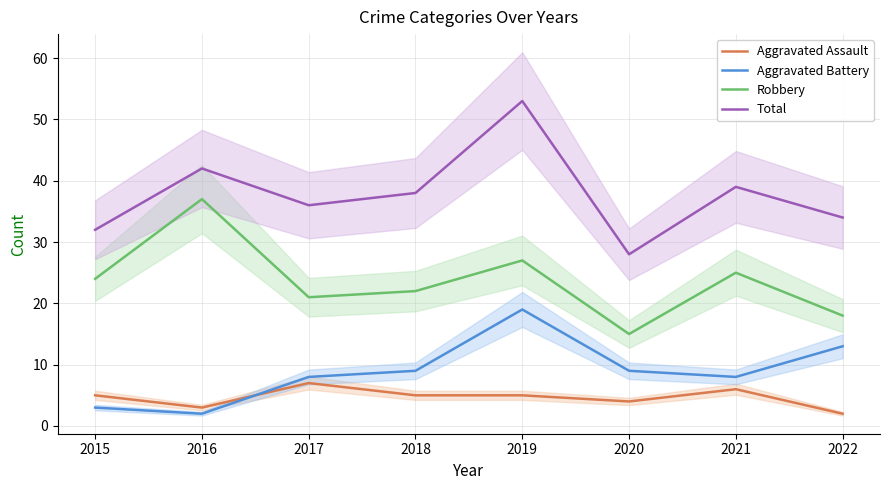

Which series has the largest total across all categories?

Total